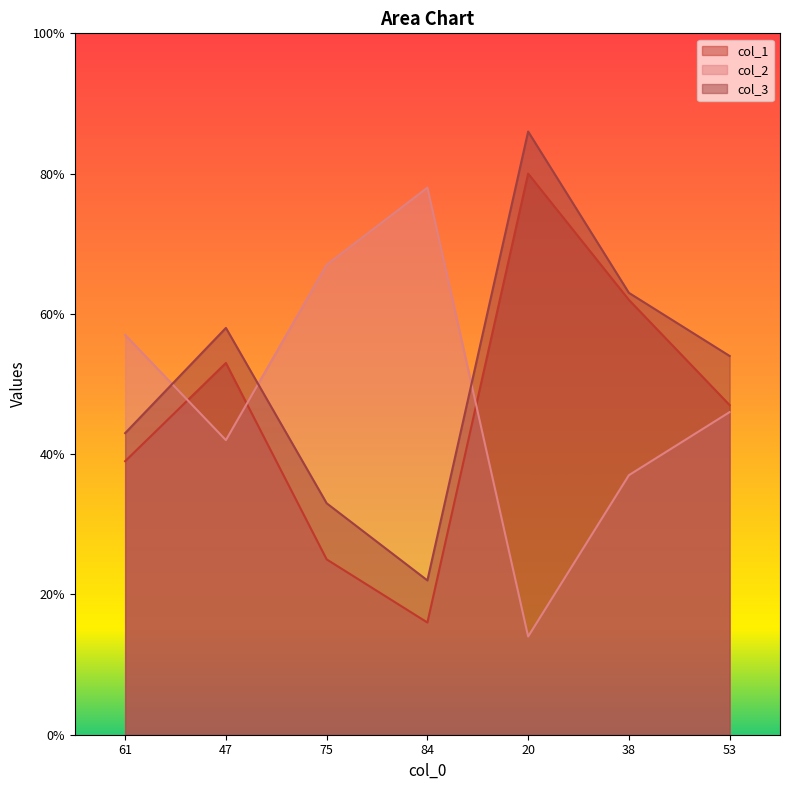

How many lines are shown in the chart?

3